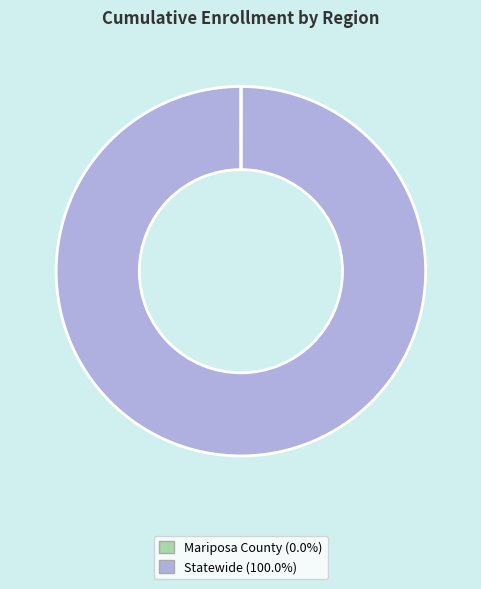

Does any single category account for the majority?

Yes